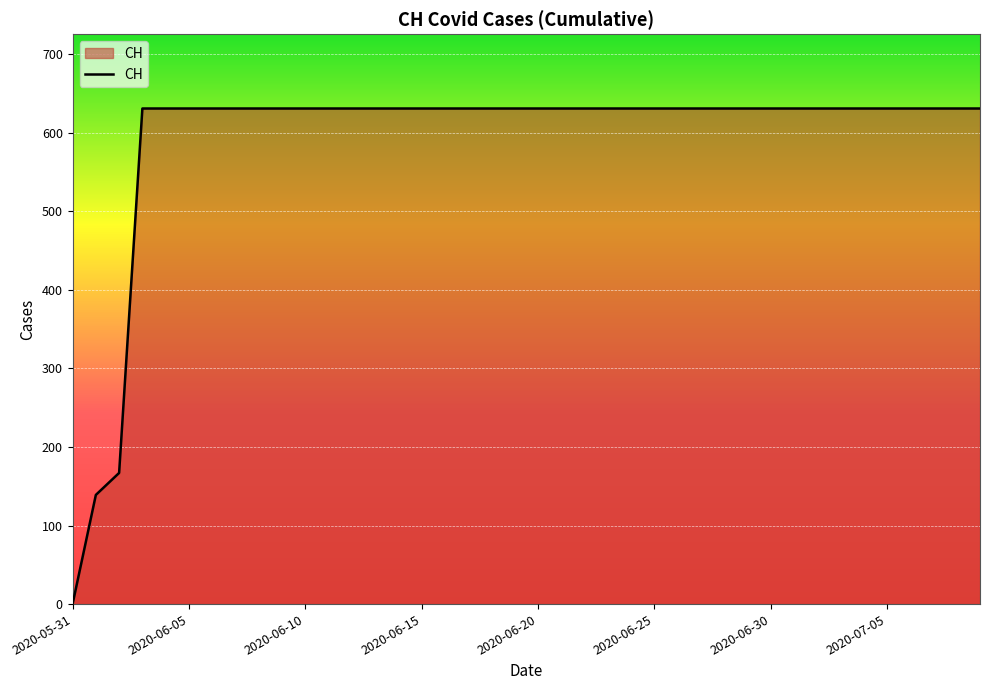

What is the difference between the maximum and second lowest values?

492